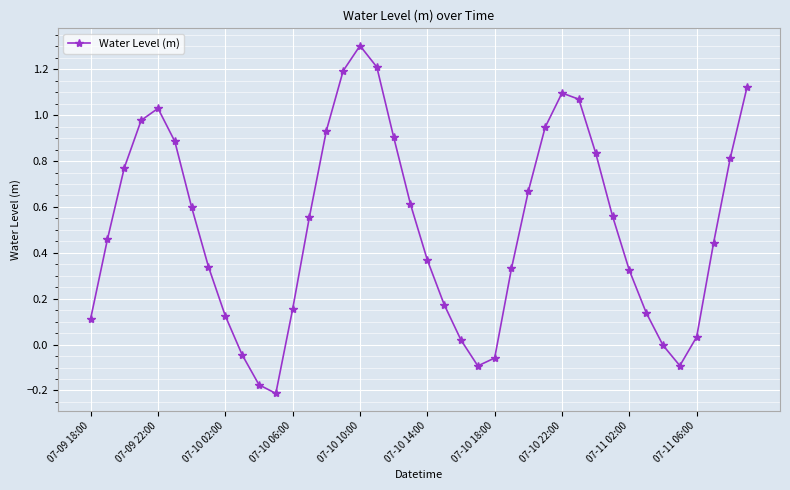

How many series are shown in this chart?

1